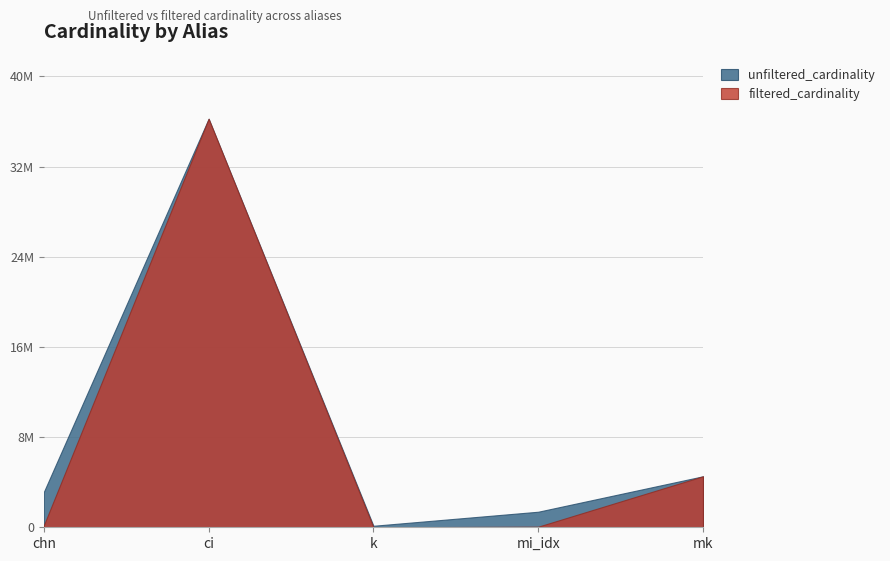

True or false: filtered_cardinality and unfiltered_cardinality intersect in this chart.

False